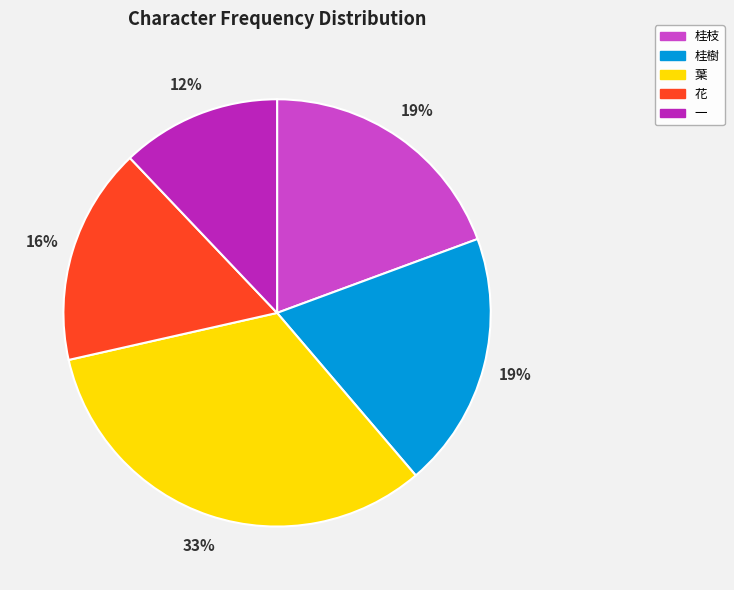

Combined, do 花 and 桂枝 account for over 50%?

No